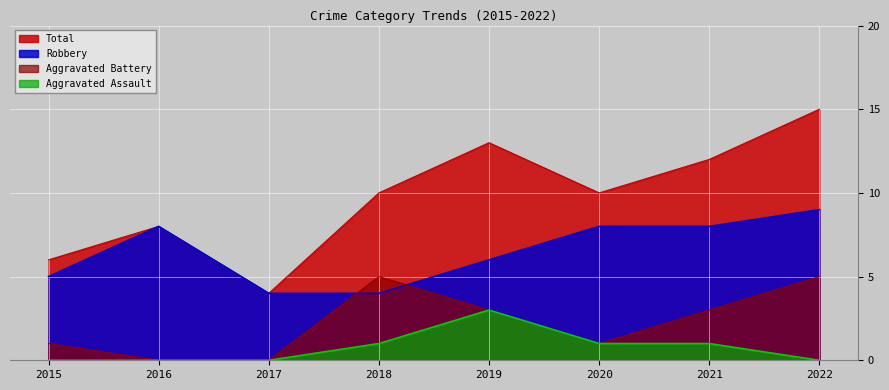

True or false: Aggravated Battery has more than 2 points higher than both neighbors.

False